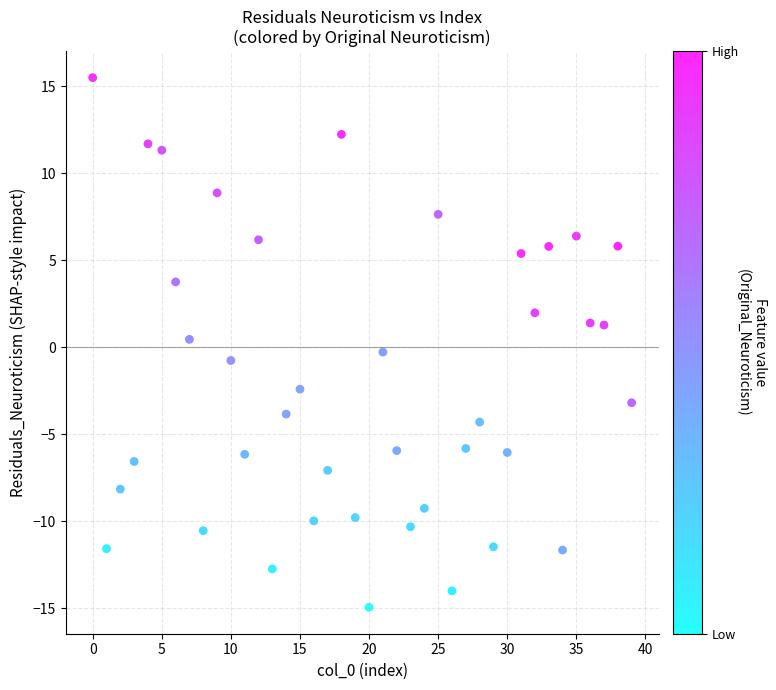

What is the range of Y values (max minus min)?

30.4